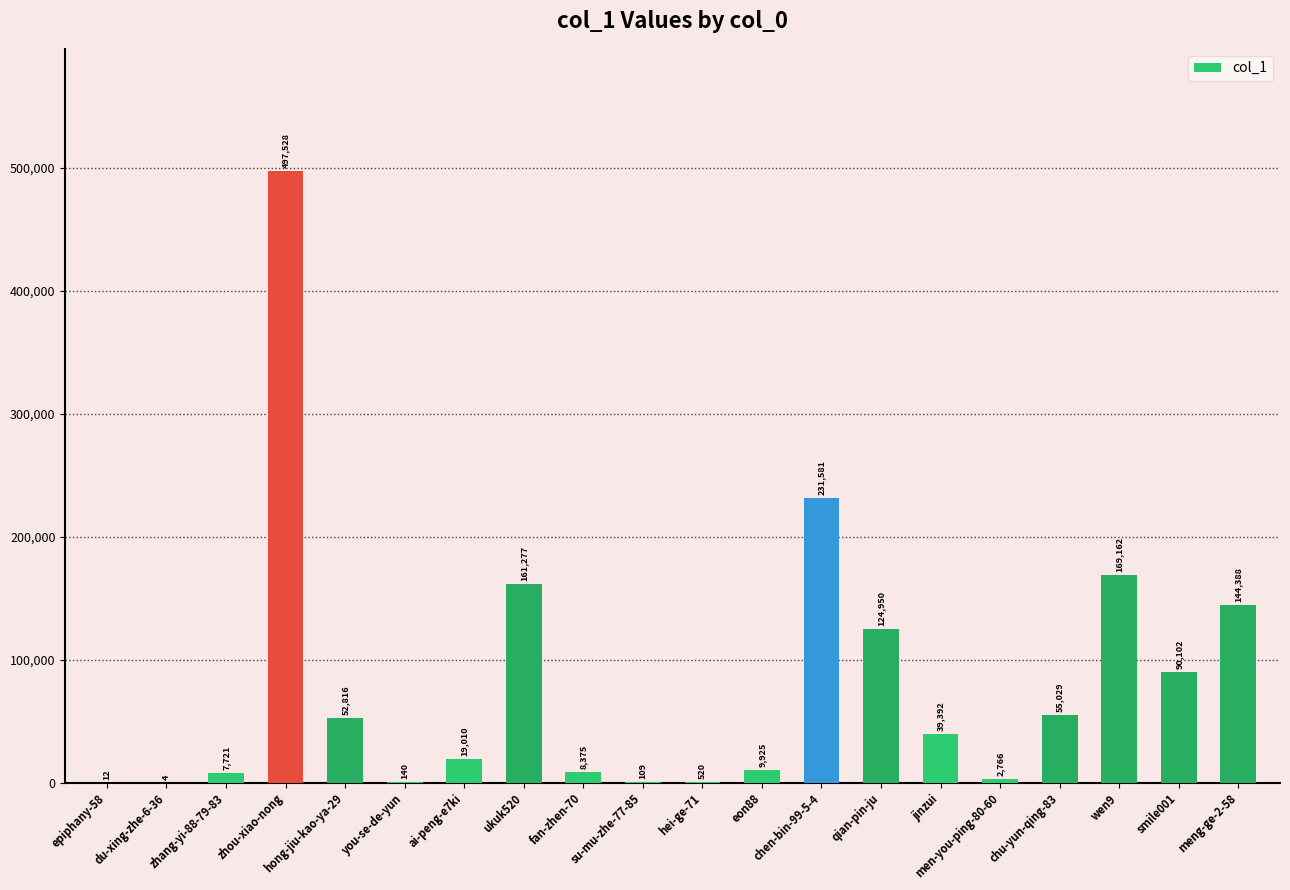

Between zhou-xiao-nong and you-se-de-yun, which is larger?

zhou-xiao-nong